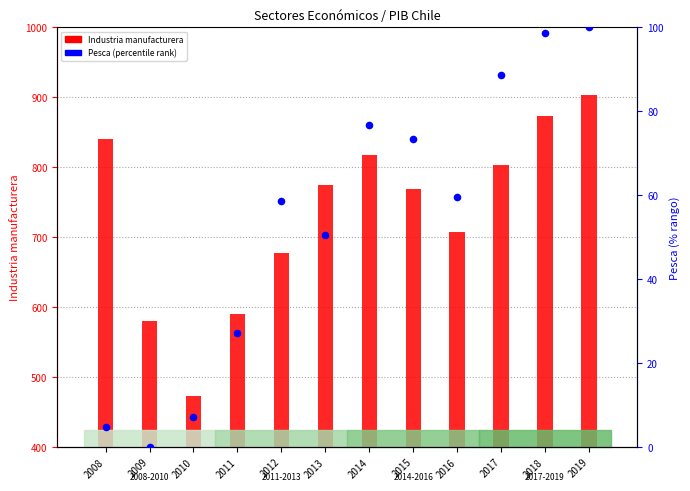

Which series has the largest total across all categories?

Industria manufacturera